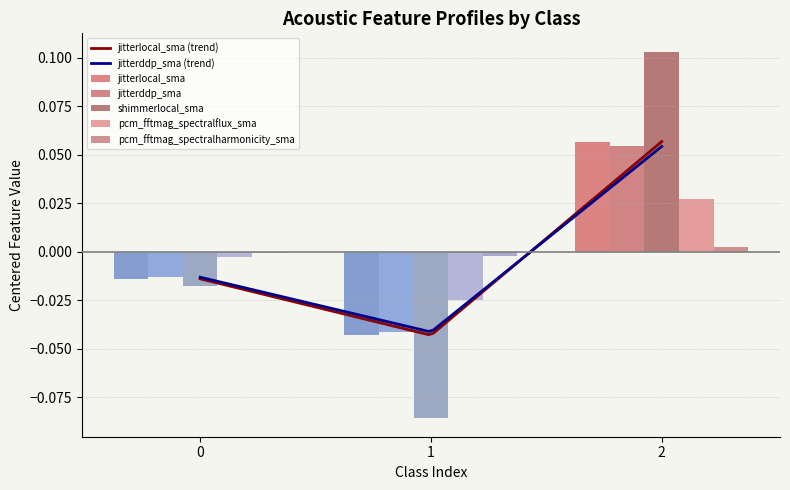

Which series has the largest total across all categories?

shimmerlocal_sma